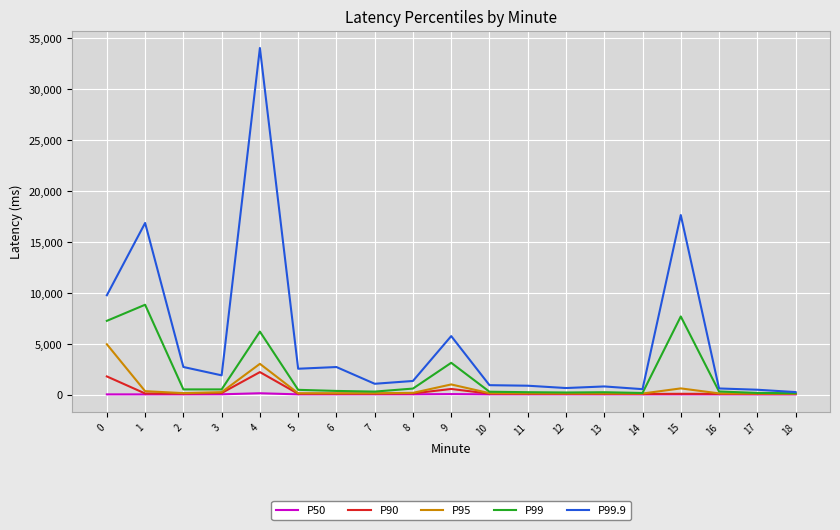

List the series in order of their peak value, highest first.

P99.9, P99, P95, P90, P50